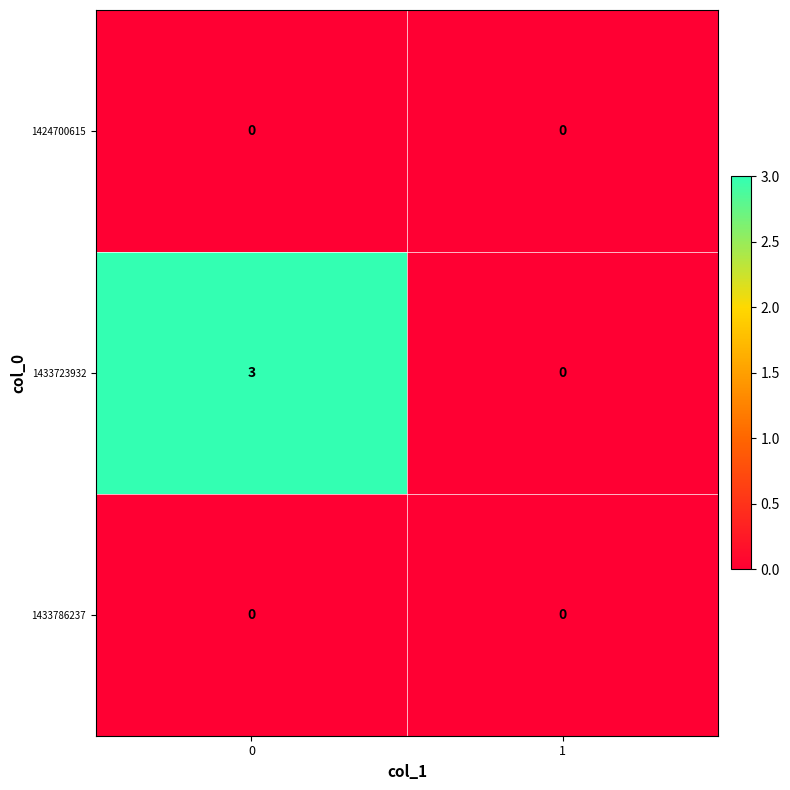

True or false: 1433723932 has a value of 0 at 1.

True